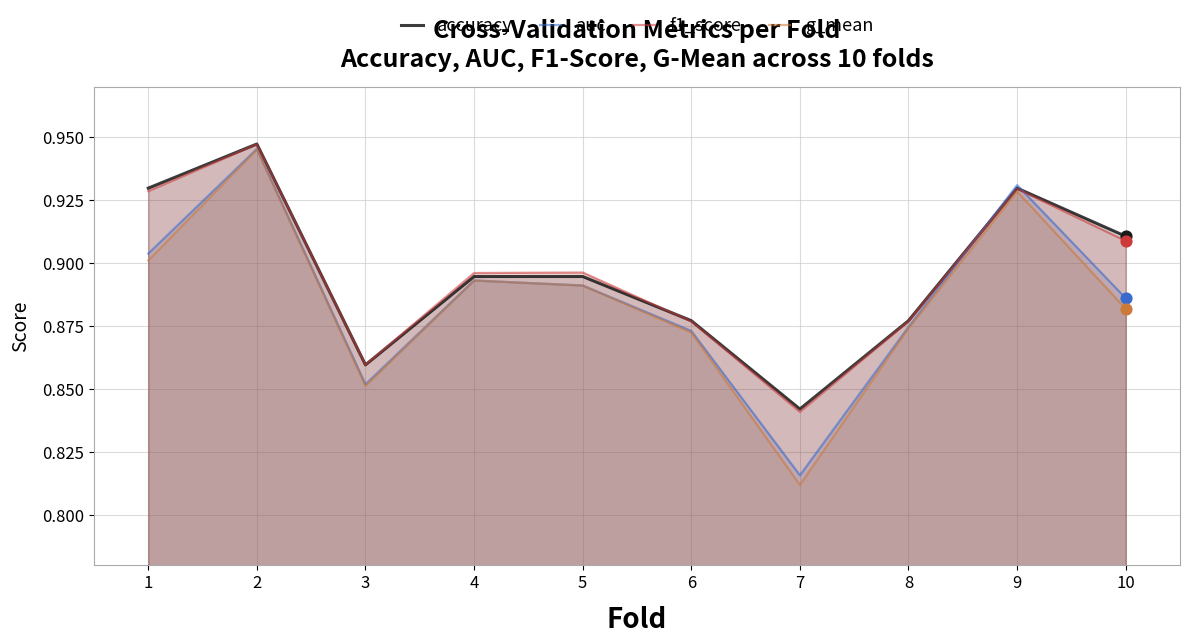

Which series has the widest spread of Y values?

g_mean